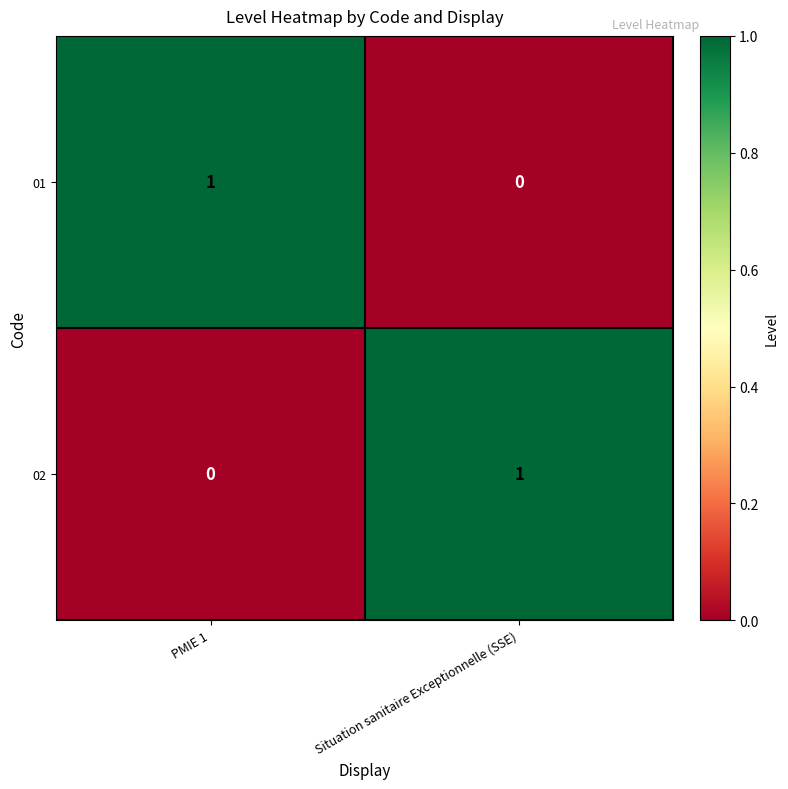

How many positive values does the 01 series have?

1